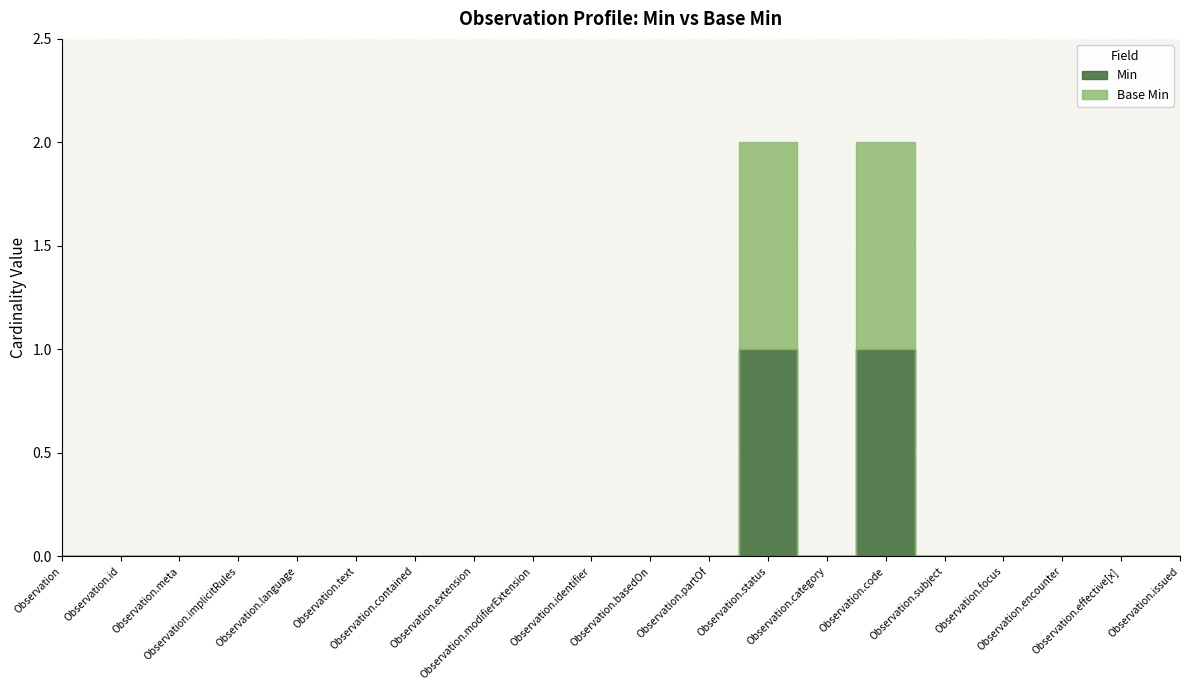

Count the Min values in the range 0 to 1.

20